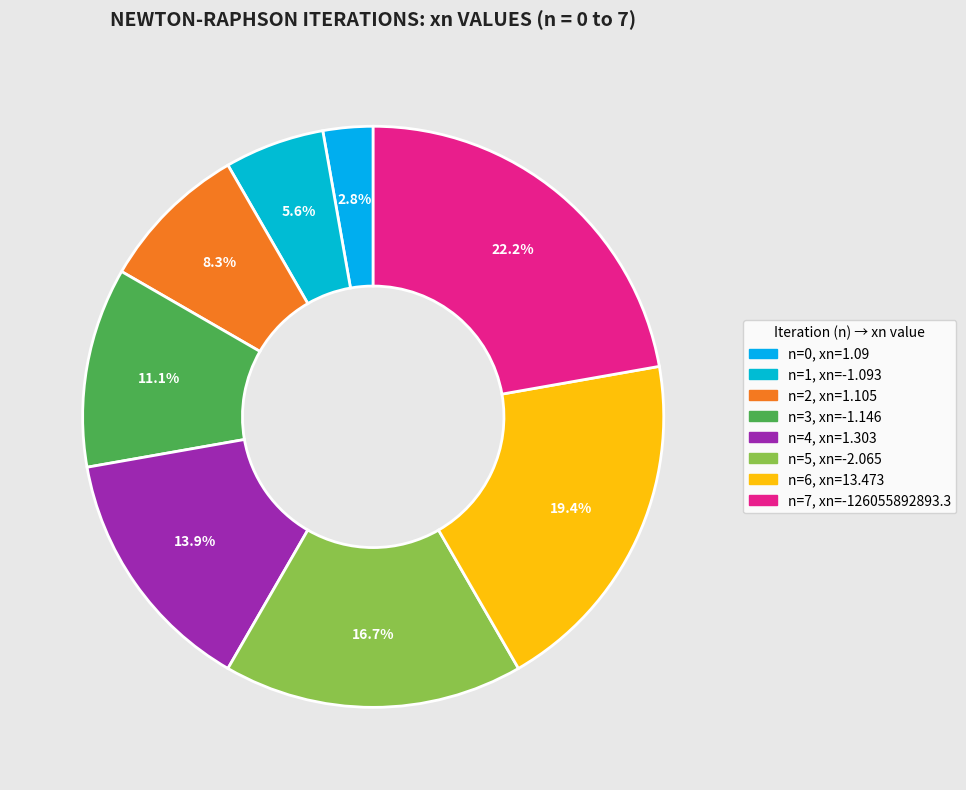

What is the smallest slice in the pie chart?

n=0